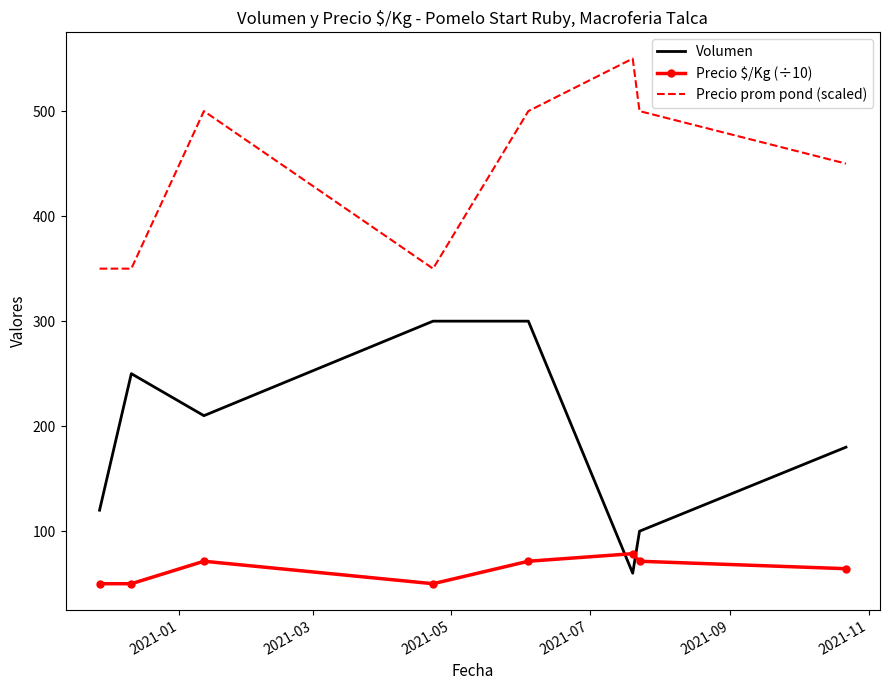

Which series has the largest total across all categories?

Precio prom pond (scaled)